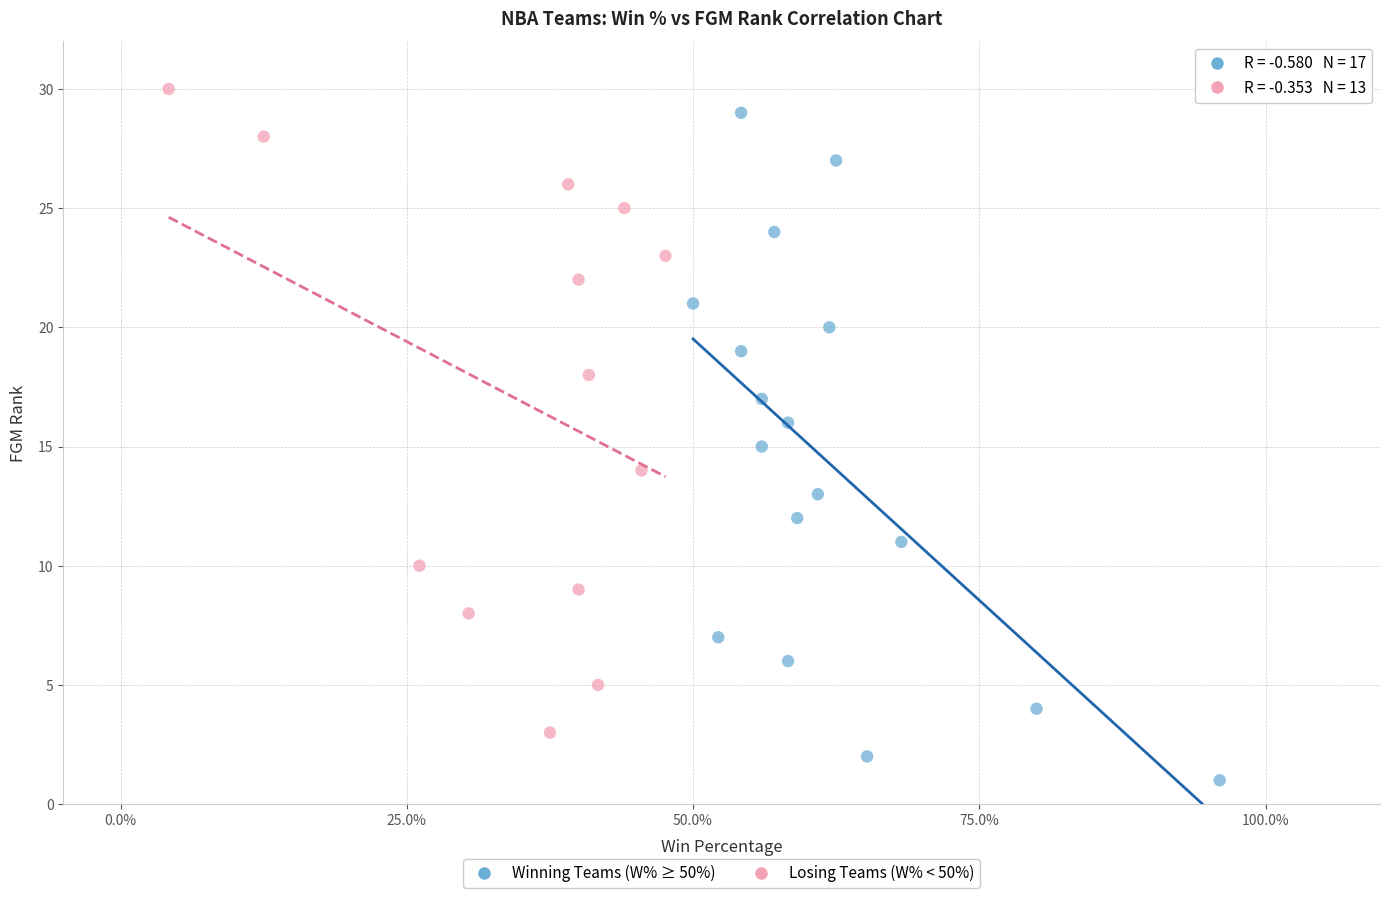

Which series reaches the minimum Y coordinate?

Winning Teams (W% ≥ 50%)